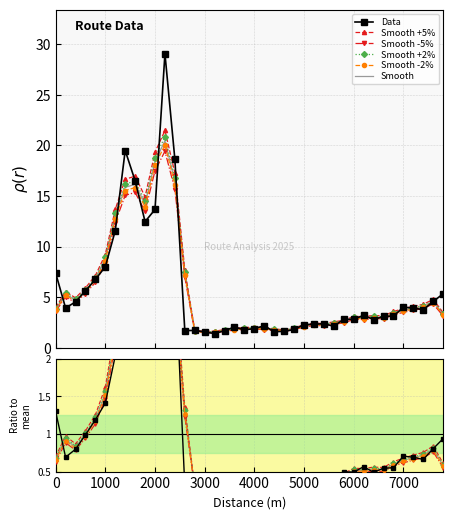

Which category has the lowest value across all series?

3200